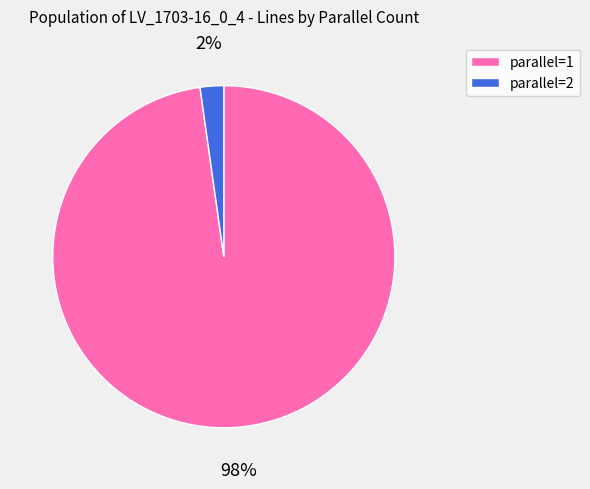

Which slice is the largest?

parallel=1